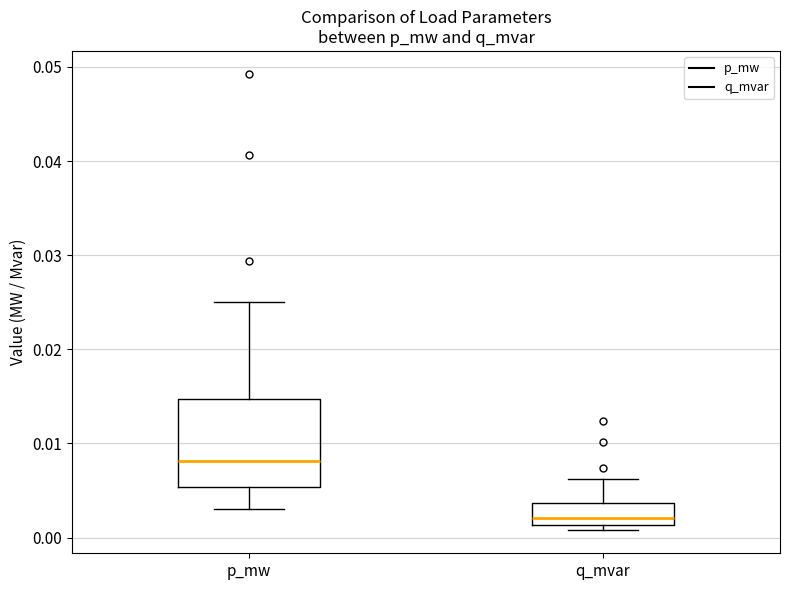

Which box is the tallest, from its lower edge to its upper edge?

p_mw